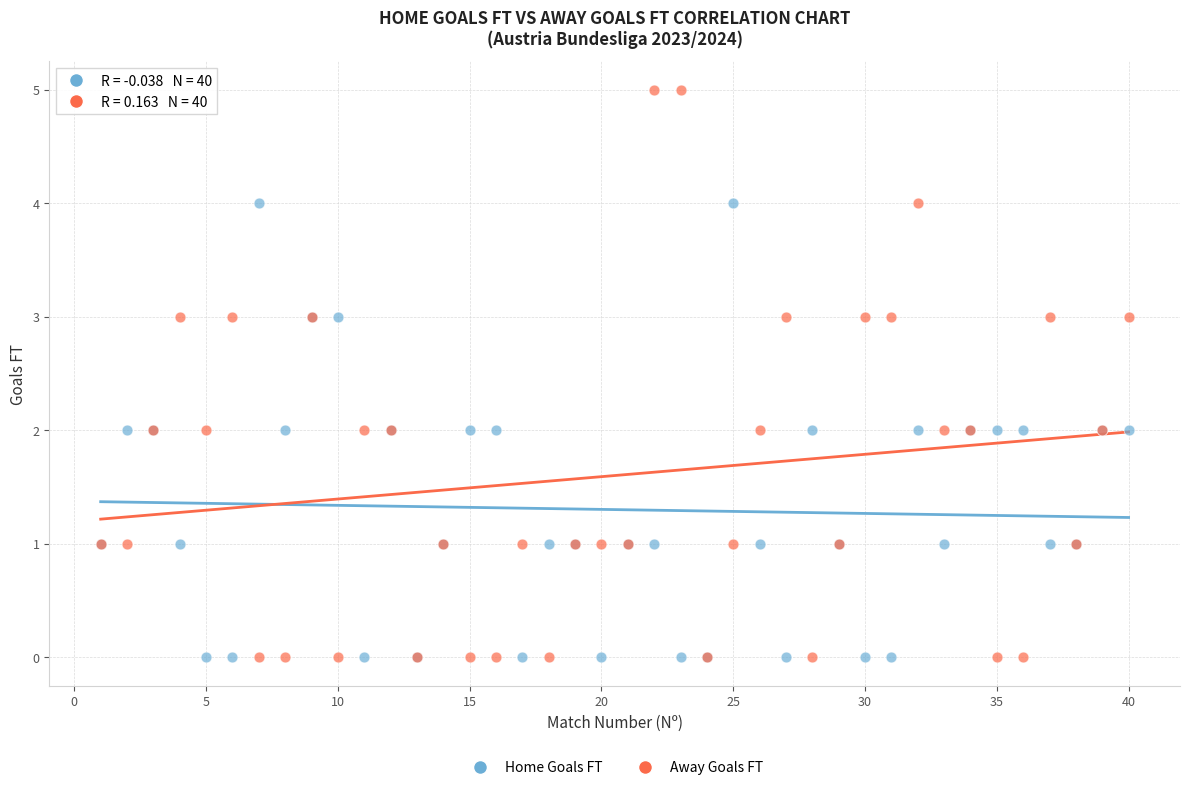

Which series has the largest Y range (max minus min)?

Away Goals FT